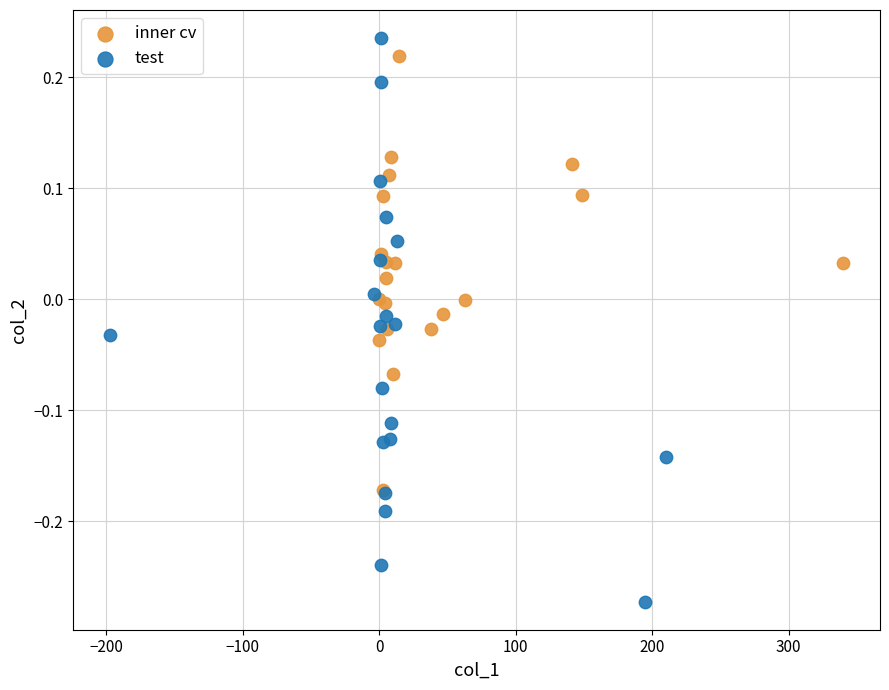

What are all the series names shown in the legend?

inner cv, test